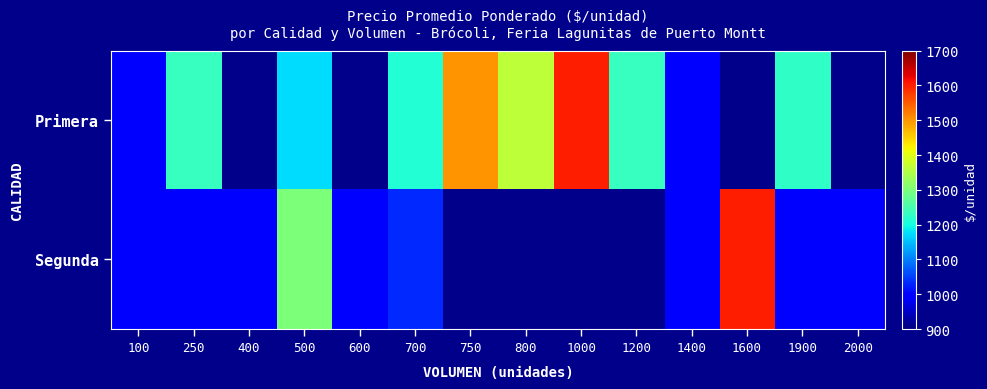

At which label is Primera closest to 1300?

800